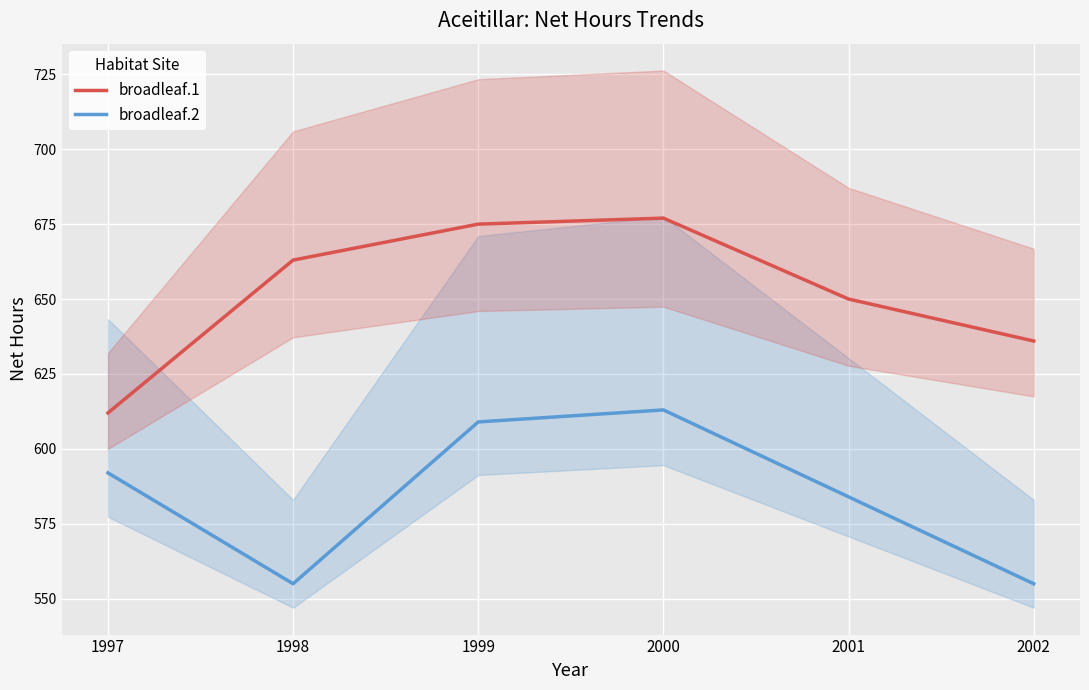

In broadleaf.2, how many points are lower than both neighbors (excluding endpoints)?

1